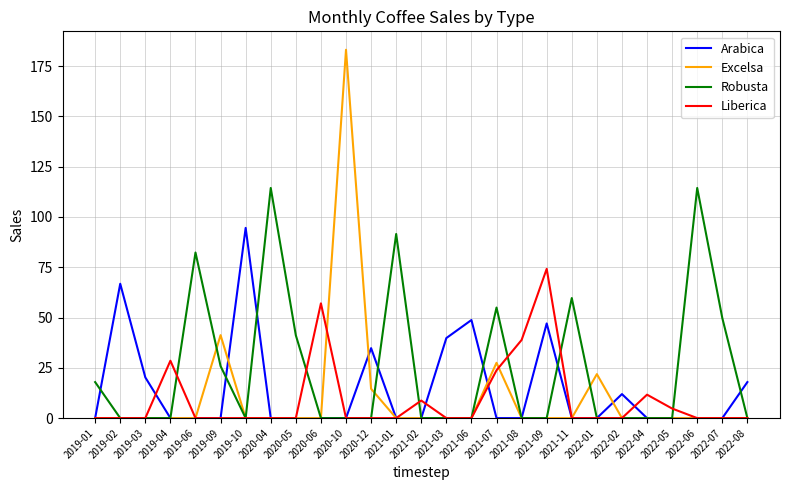

Which series has the largest total across all categories?

Robusta